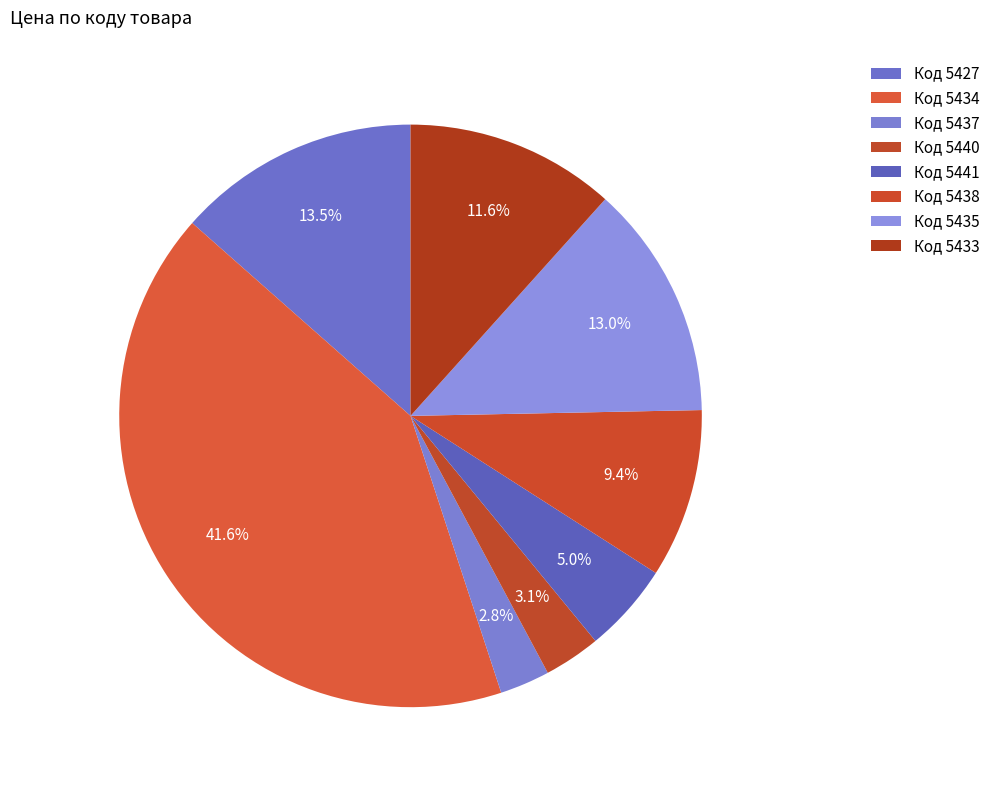

Which category has the smallest portion of the pie?

5437